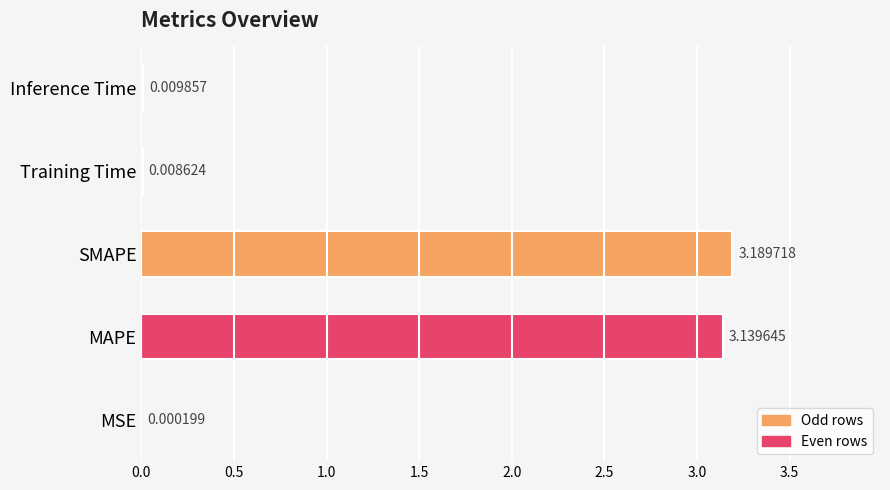

What is the sum of all values?

6.3